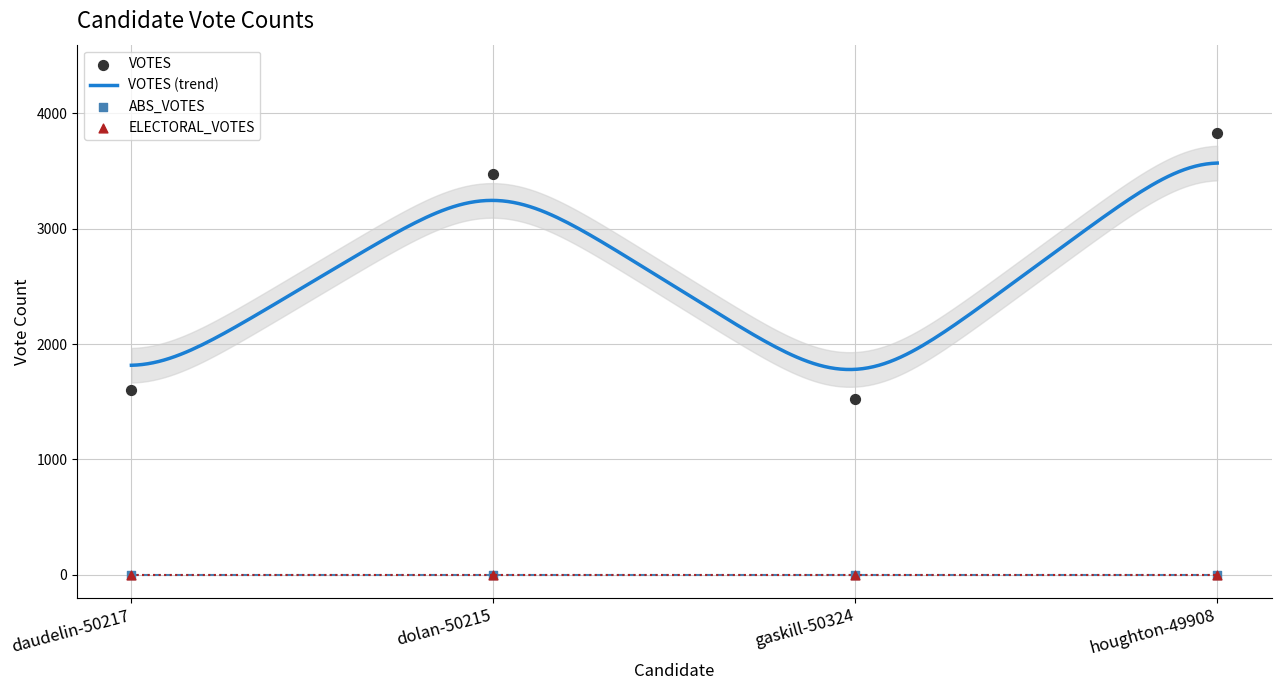

What are all the series names shown in the legend?

VOTES, ABS_VOTES, ELECTORAL_VOTES